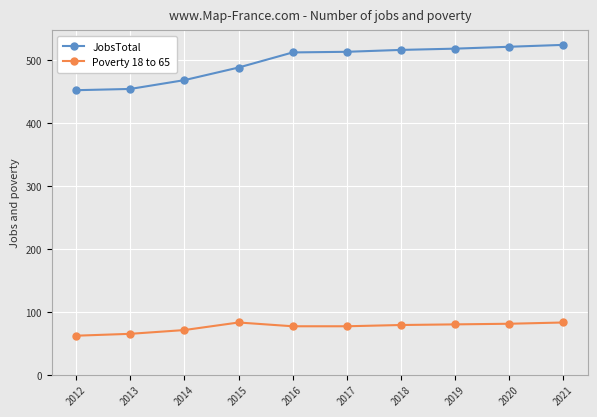

What is the value of the Poverty 18 to 65 point at the 2nd from the left?

65